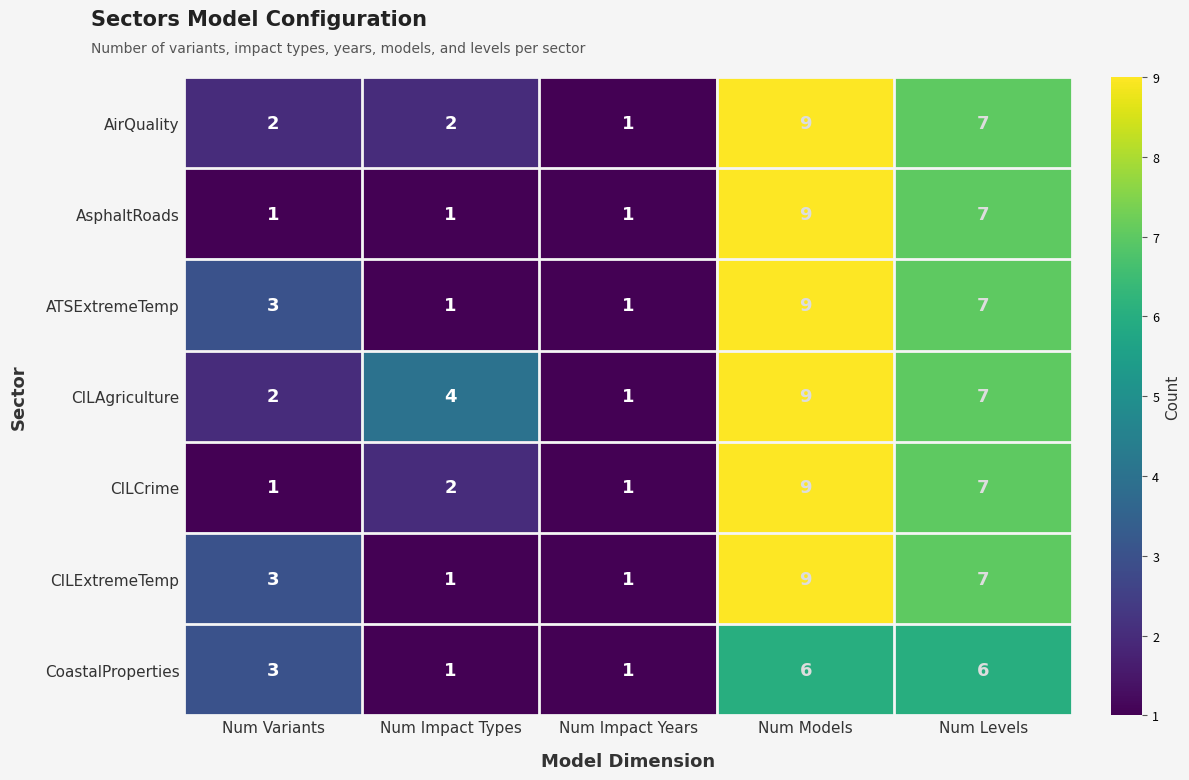

How many CILExtremeTemp values are between 1 and 7?

4